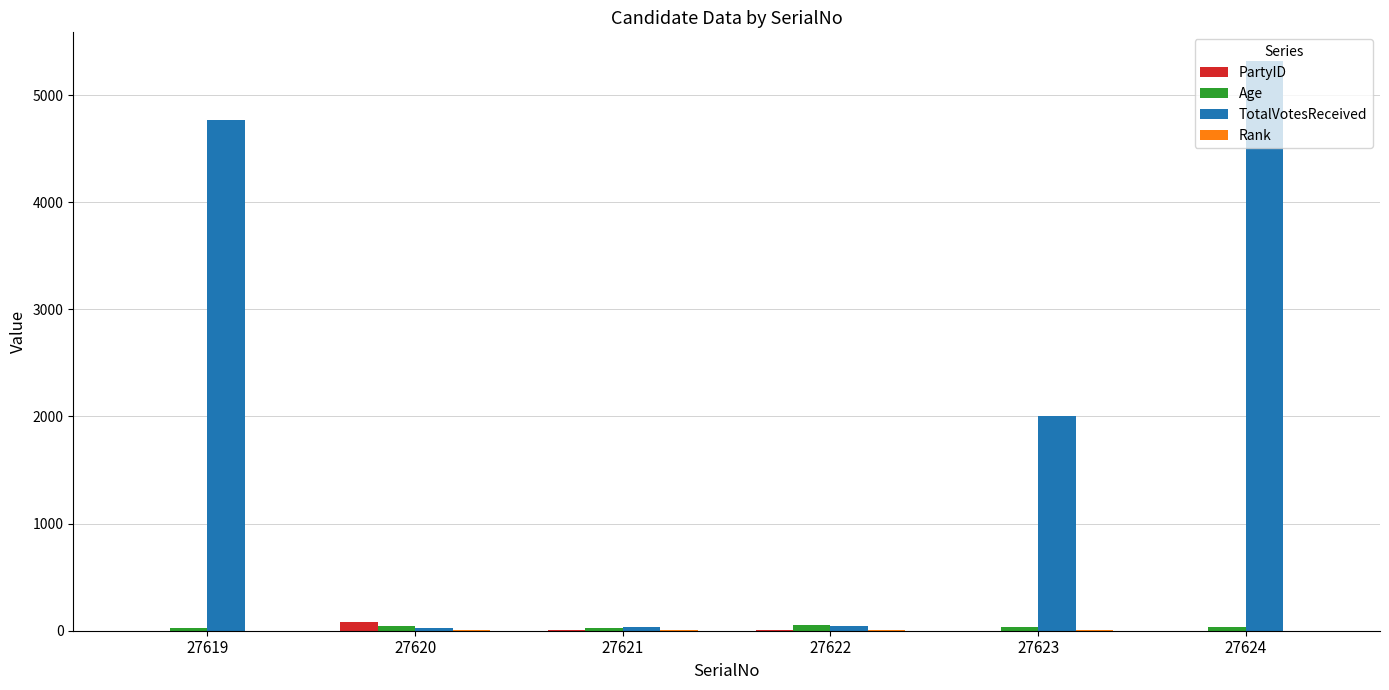

Which series has the largest total across all categories?

TotalVotesReceived